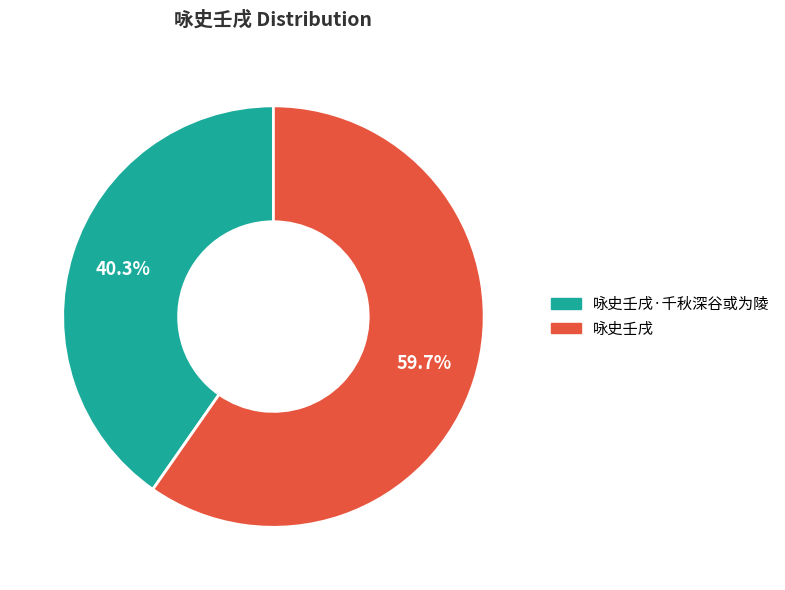

Is it true that 咏史壬戌 is 72% of the pie?

False